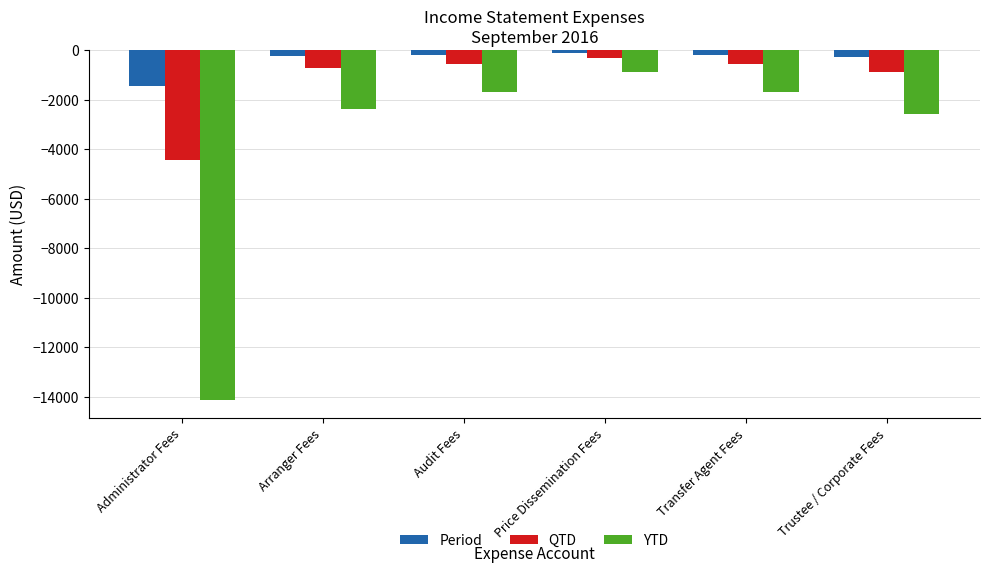

Are the bars grouped side by side (vs. stacked)?

Yes